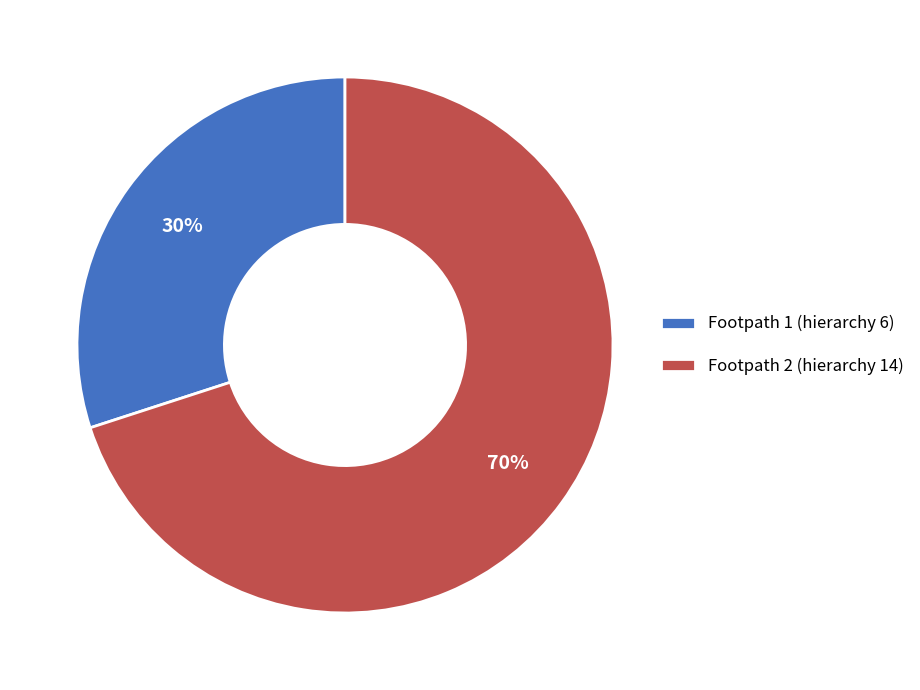

How many segments does this pie chart have?

2